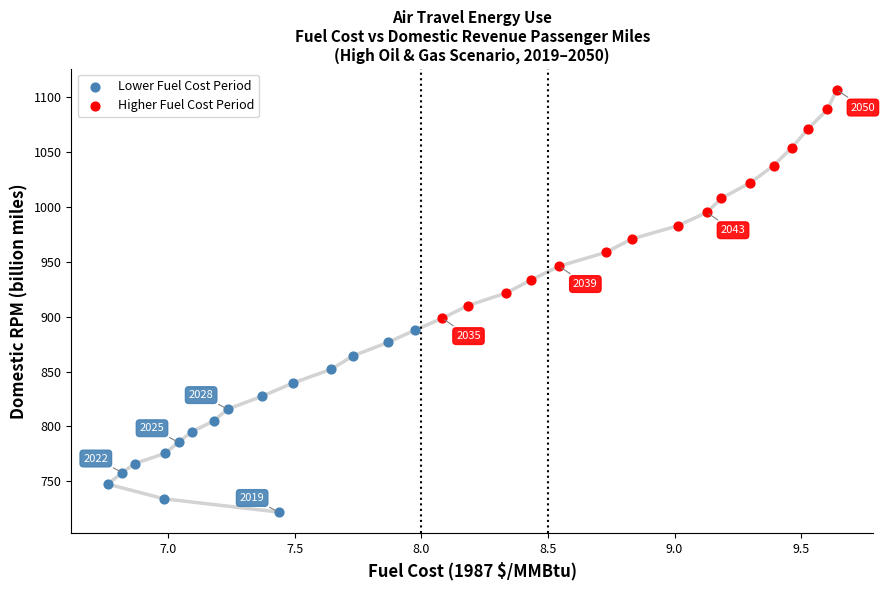

Which series contains the lowest Y value?

Lower Fuel Cost Period